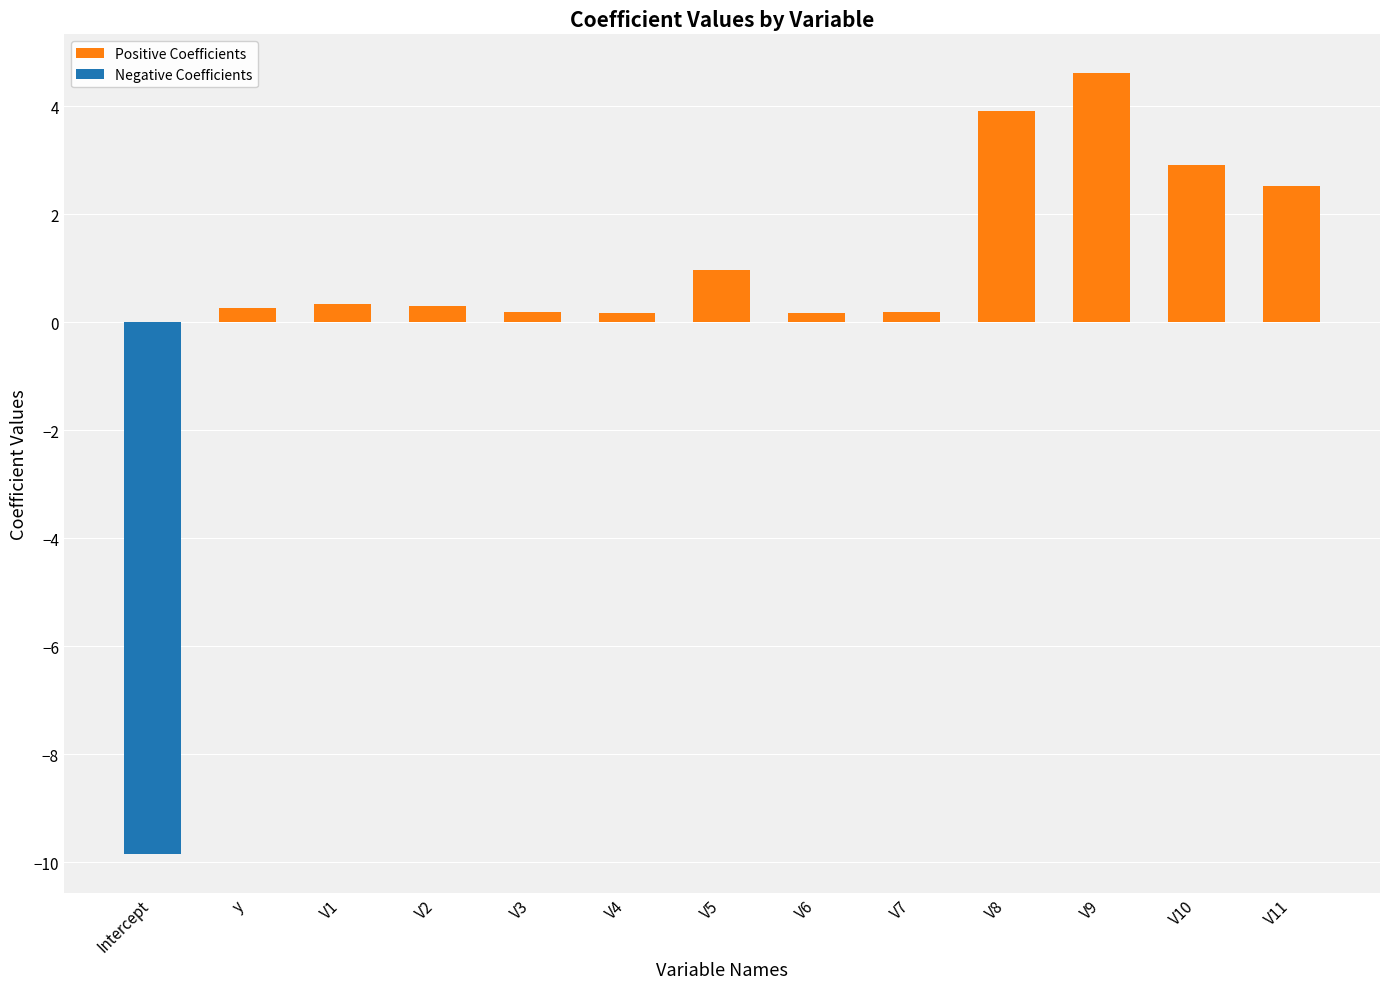

What is the label of the 4th bar from the right?

V8